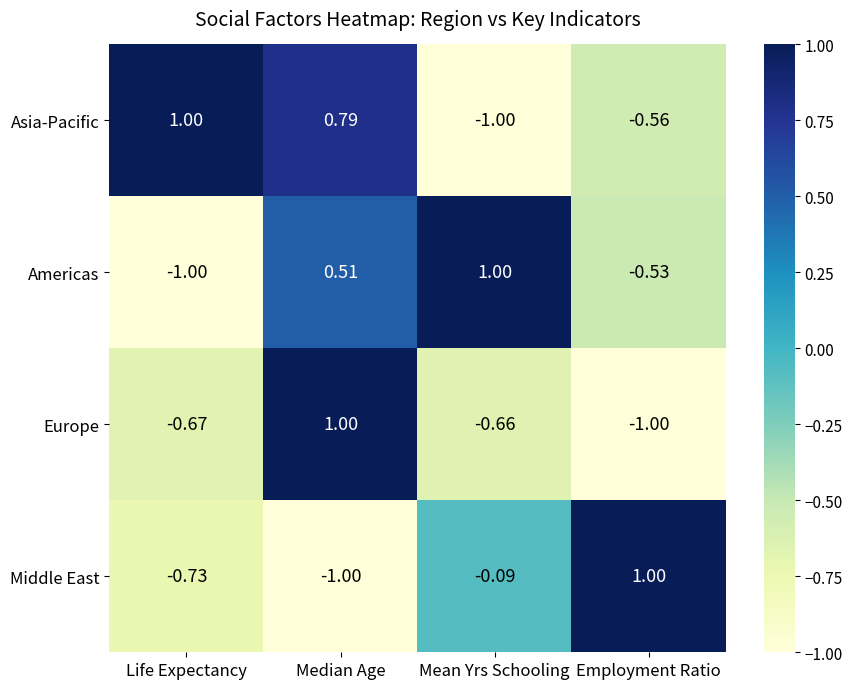

Which series changed the most between Life Expectancy and Median Age?

Europe